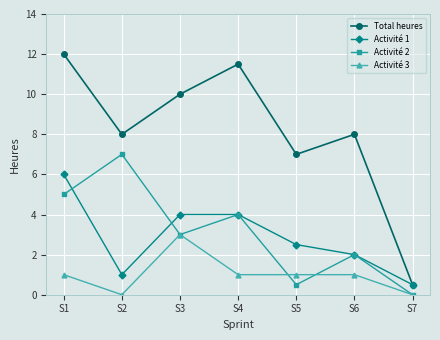

At S2, list the series in order from largest to smallest.

Total heures, Activité 2, Activité 1, Activité 3